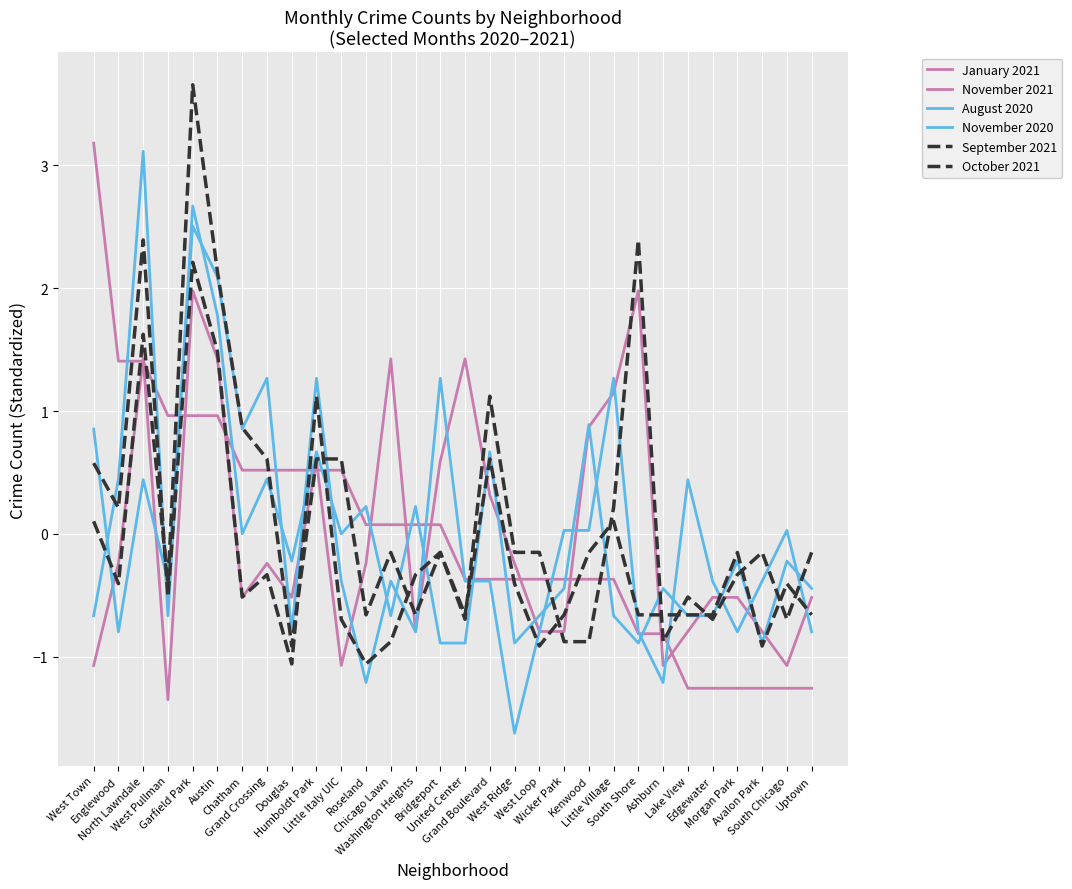

How many data points in September 2021 are above 0?

10